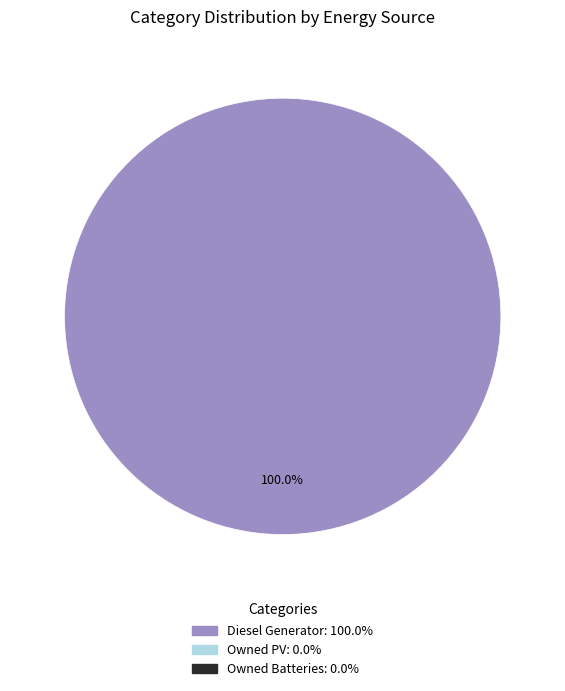

Is there any slice that represents more than half of the pie?

Yes